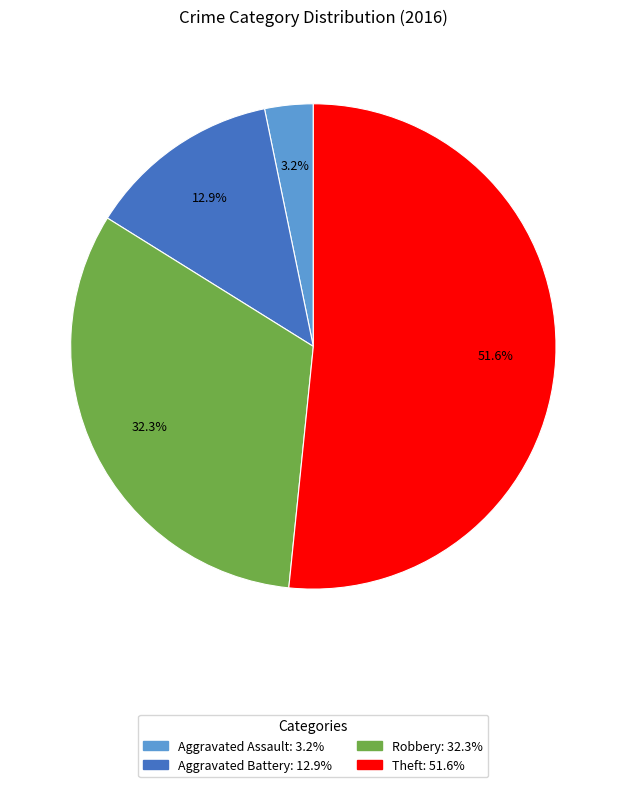

To the nearest percent, what percentage of the pie is Aggravated Assault?

3%